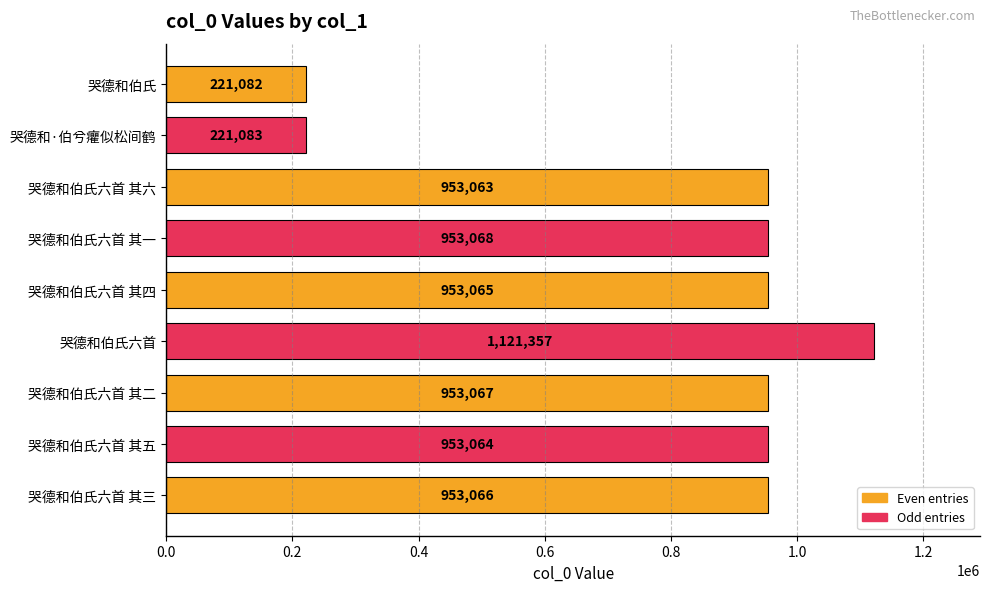

At which label is the value closest to 671219?

哭德和伯氏六首 其六